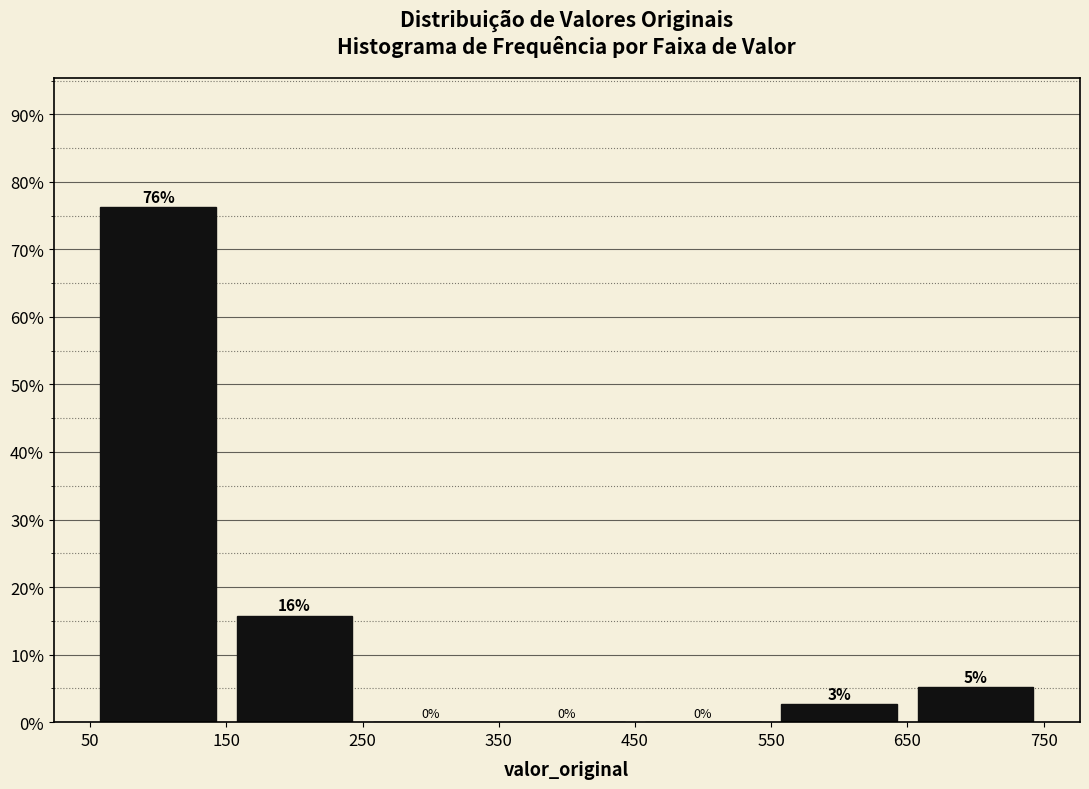

Over which range of the x-axis is the bar tallest?

50 to 150